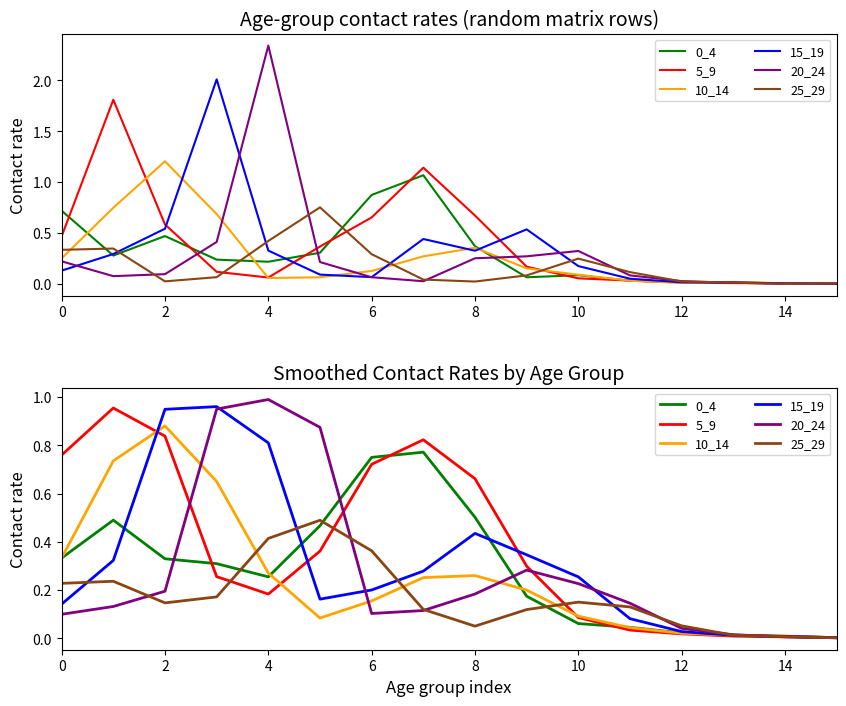

Is it true that 5_9 equals 0.1 at 6?

False